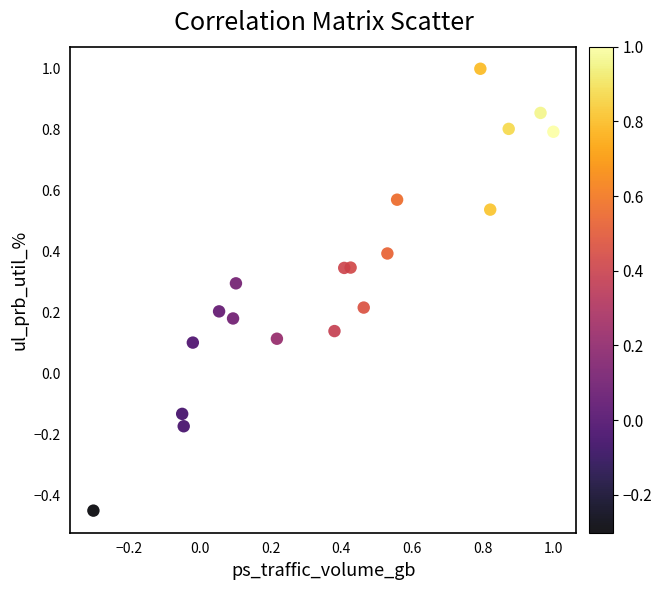

What is the range of X values (max minus min)?

1.3